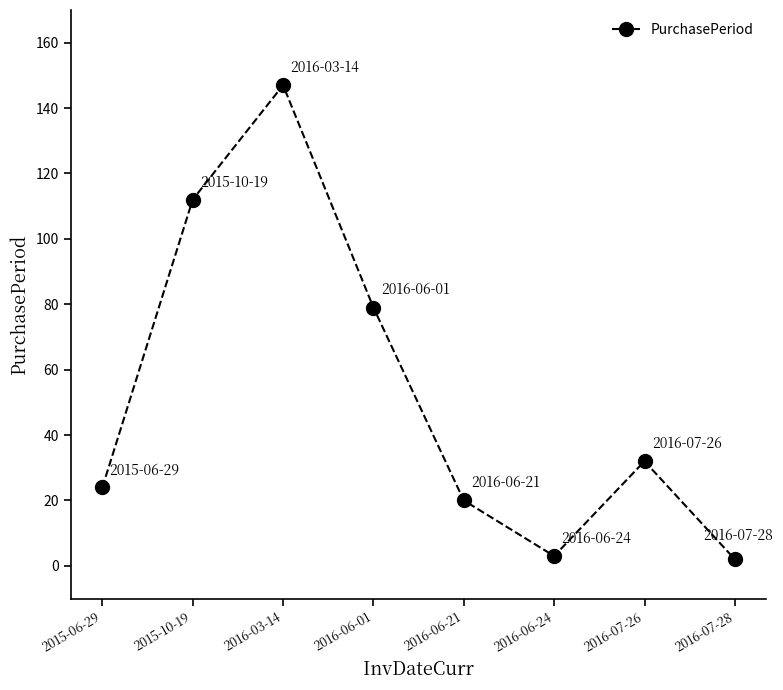

What is the label of the 7th point from the right?

2015-10-19